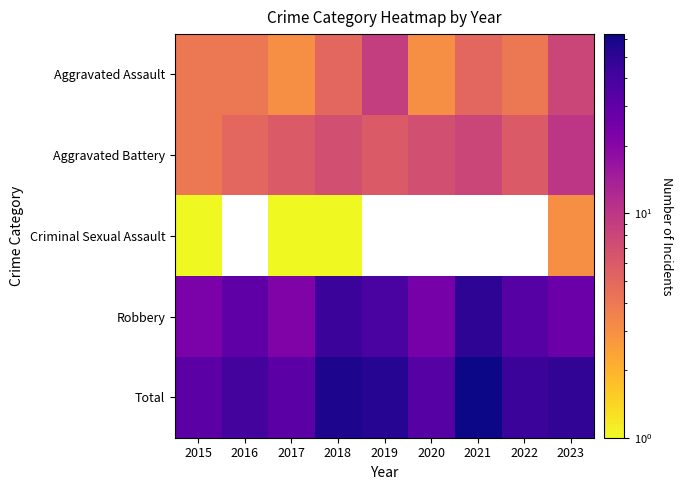

At how many categories does at least one series exceed 19?

9